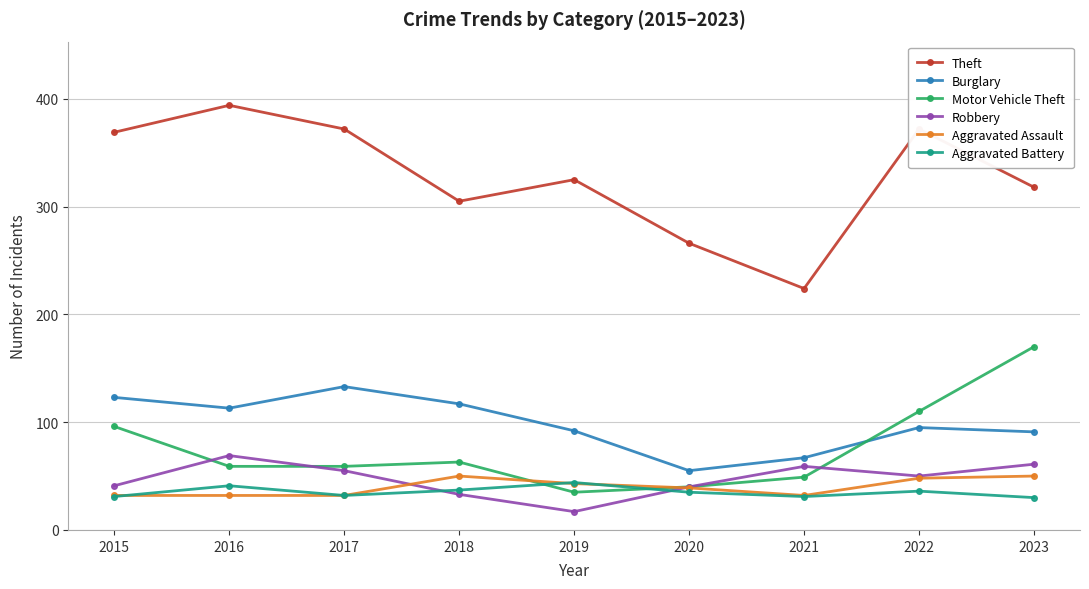

What is the difference between the highest and lowest values at 2017?

340